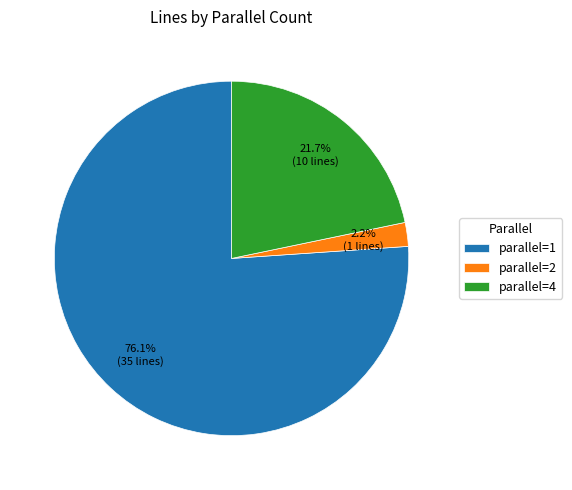

To the nearest percent, what is the average slice percentage?

33%